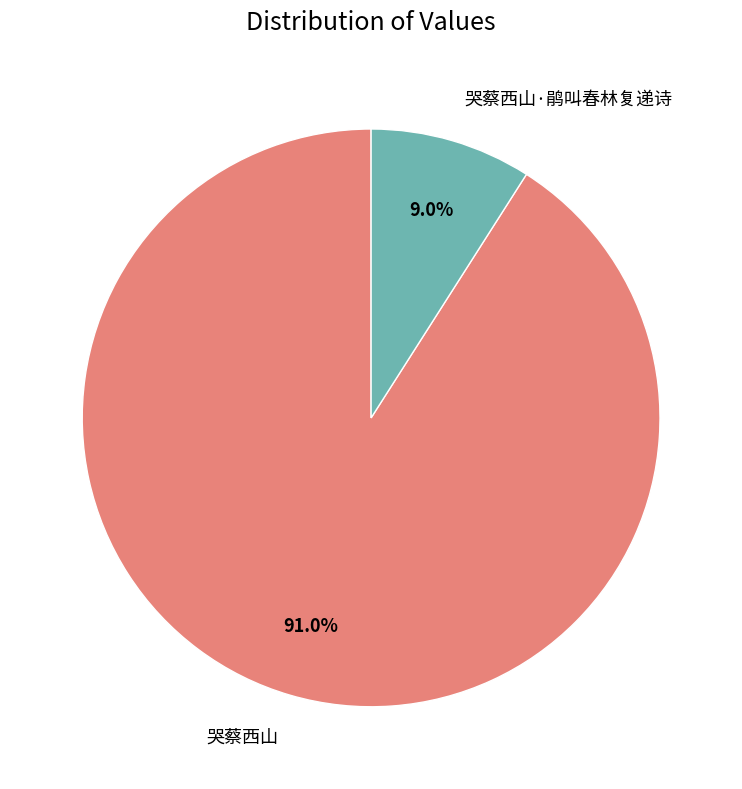

Approximately how many times larger is the value at 哭蔡西山 compared to 哭蔡西山·鹃叫春林复递诗?

10.1